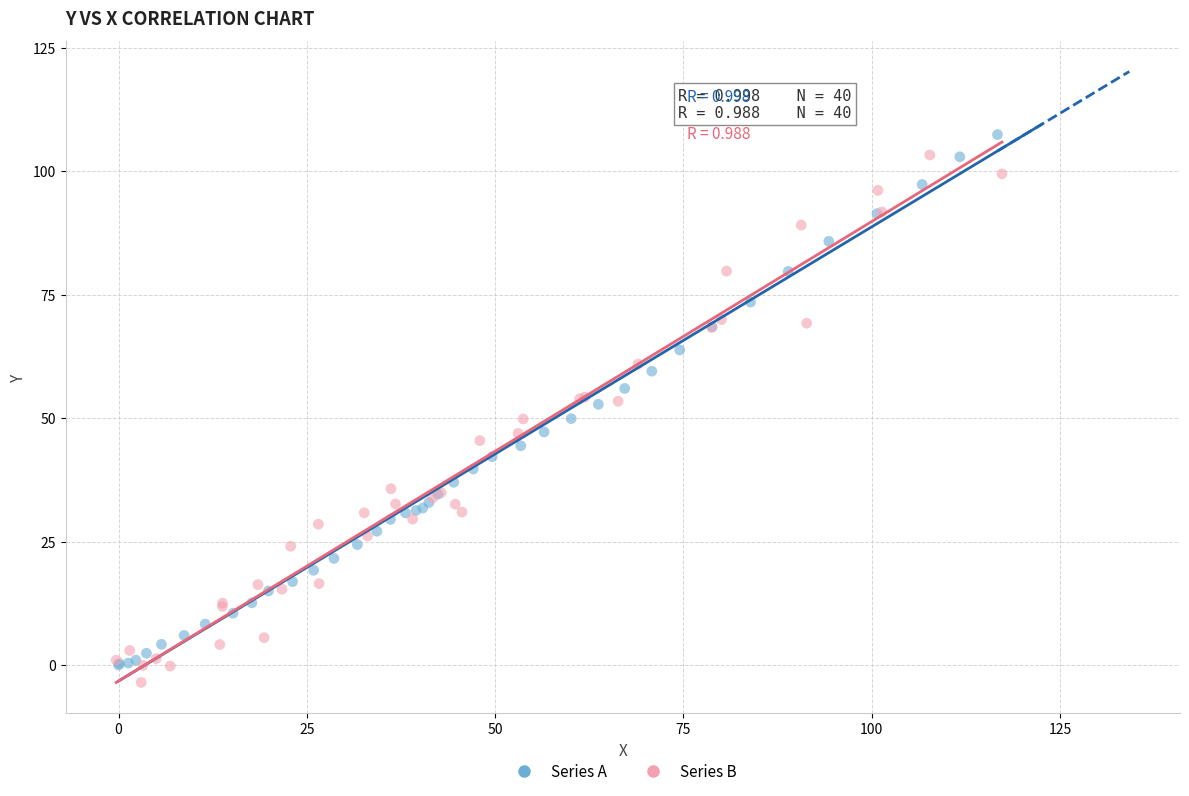

What are all the series names shown in the legend?

Series A, Series B